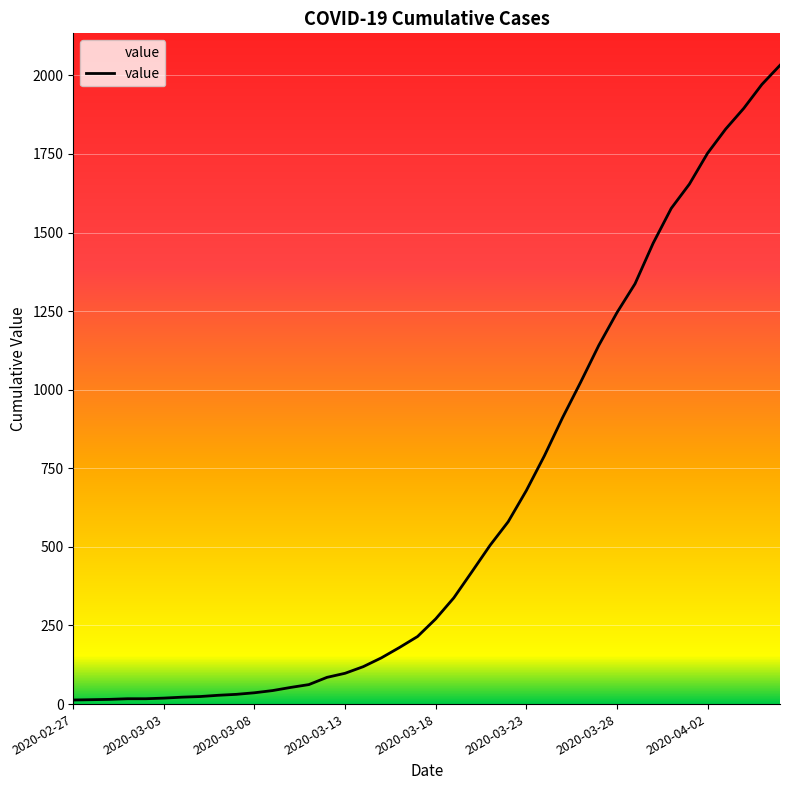

What is the maximum value shown in the chart?

2032